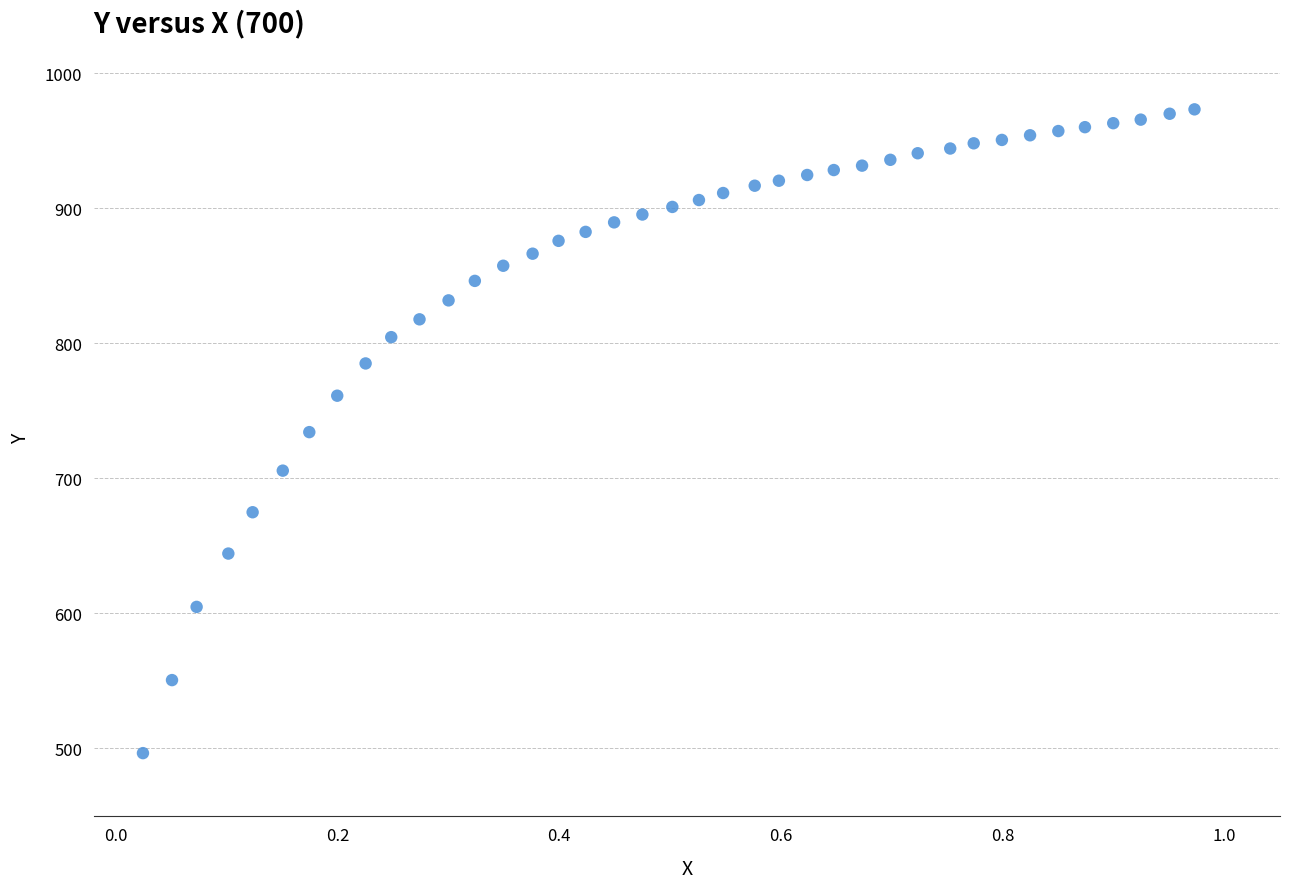

What is the range of X values (max minus min)?

0.9